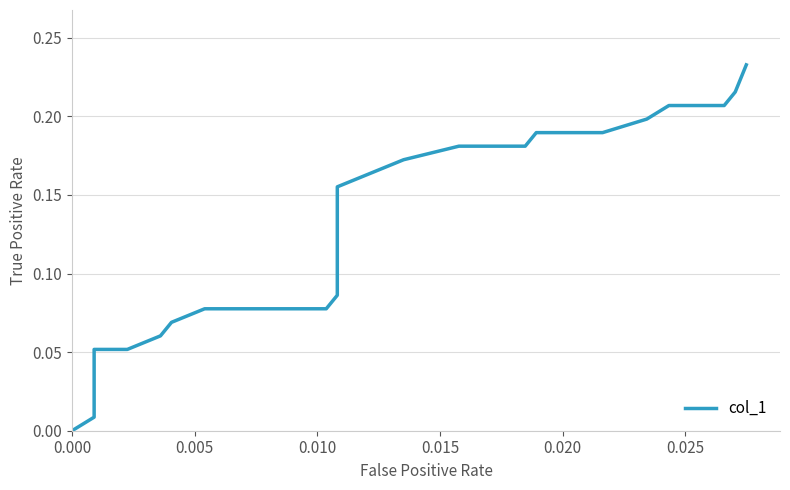

What is the difference between the second highest and second lowest values?

0.2